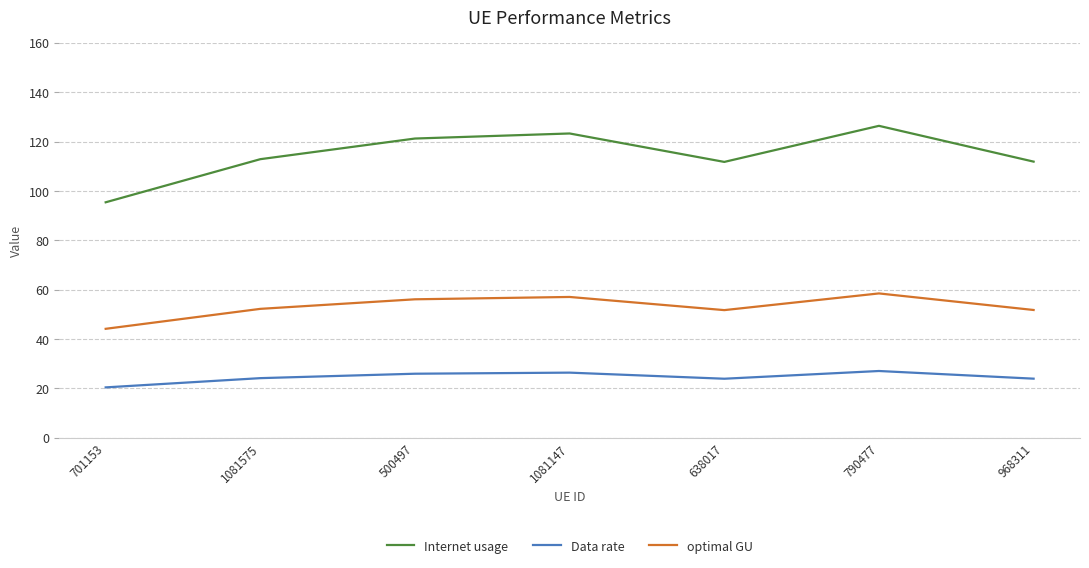

What is the difference between the maximum and second lowest values in the Data rate series?

3.1